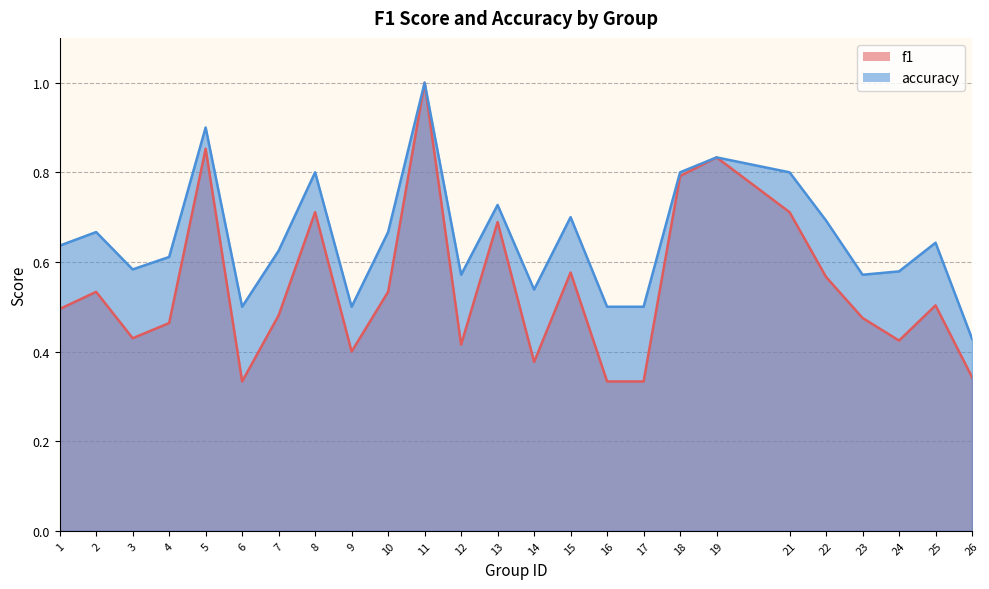

How many lines are shown in the chart?

2